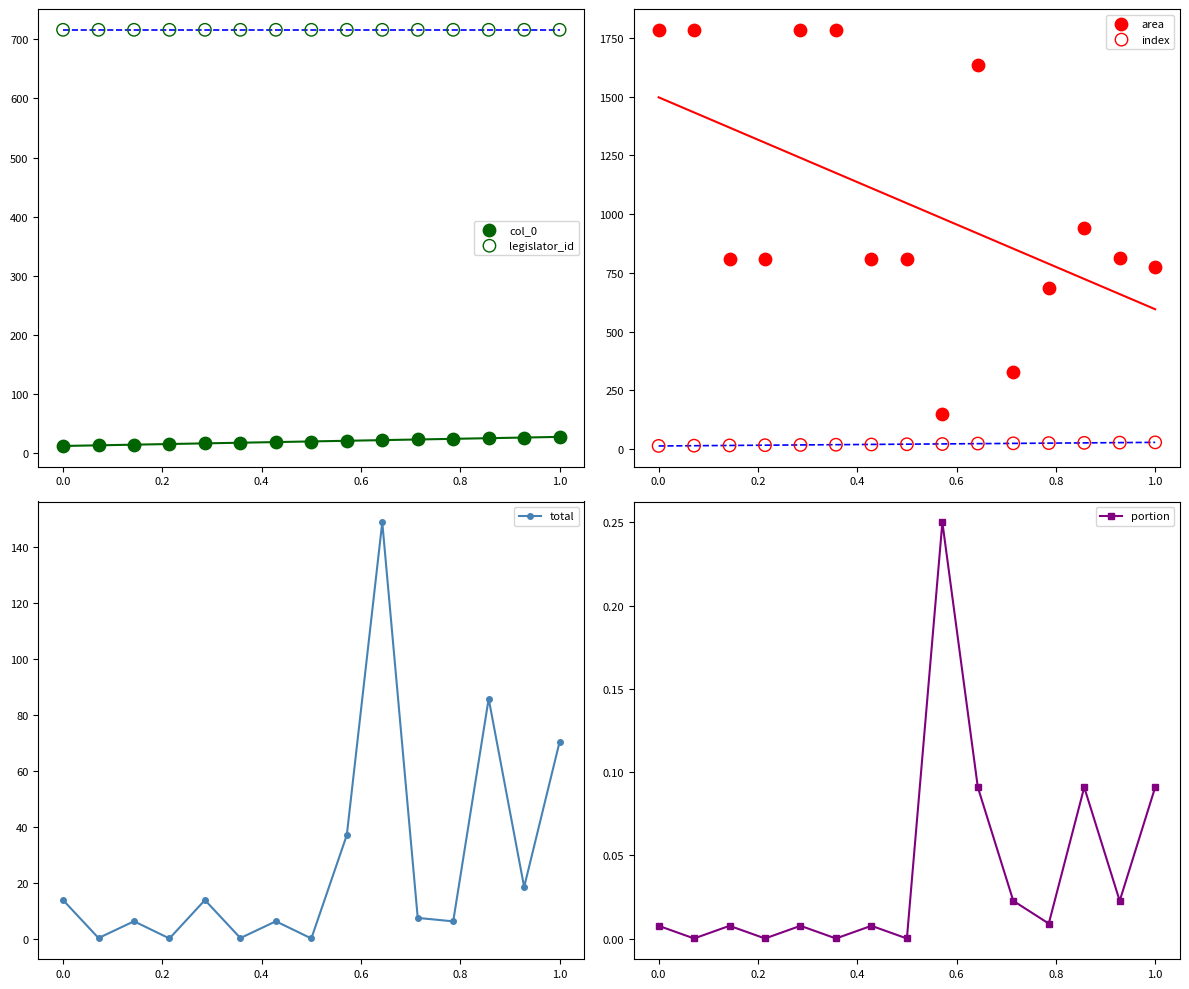

Which series has the largest total across all categories?

area